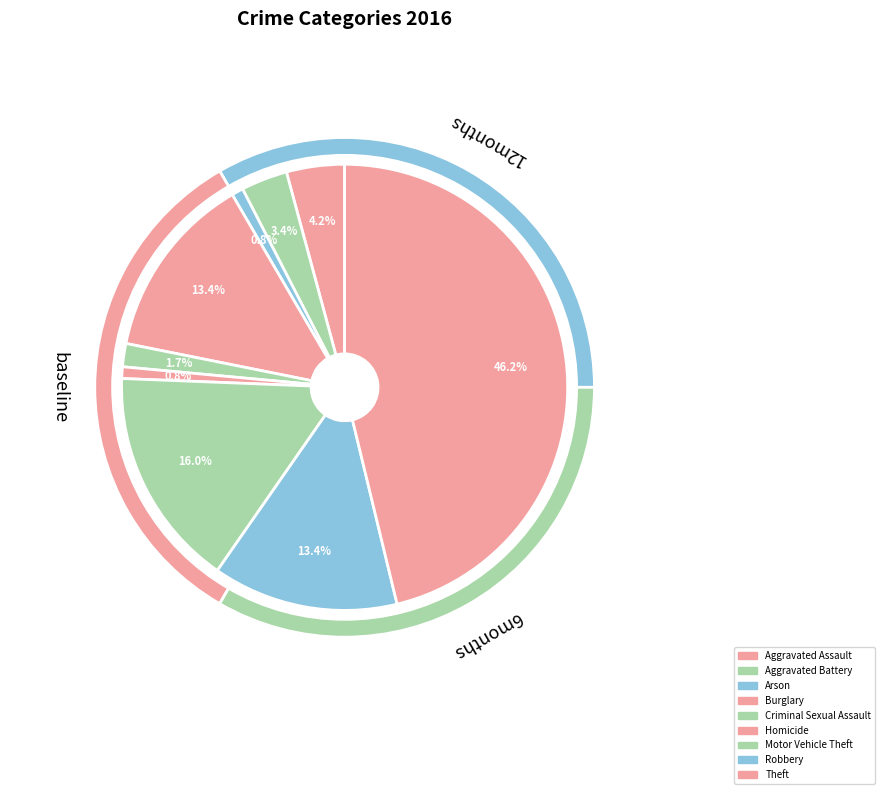

Which has a higher value, Theft or Burglary?

Theft